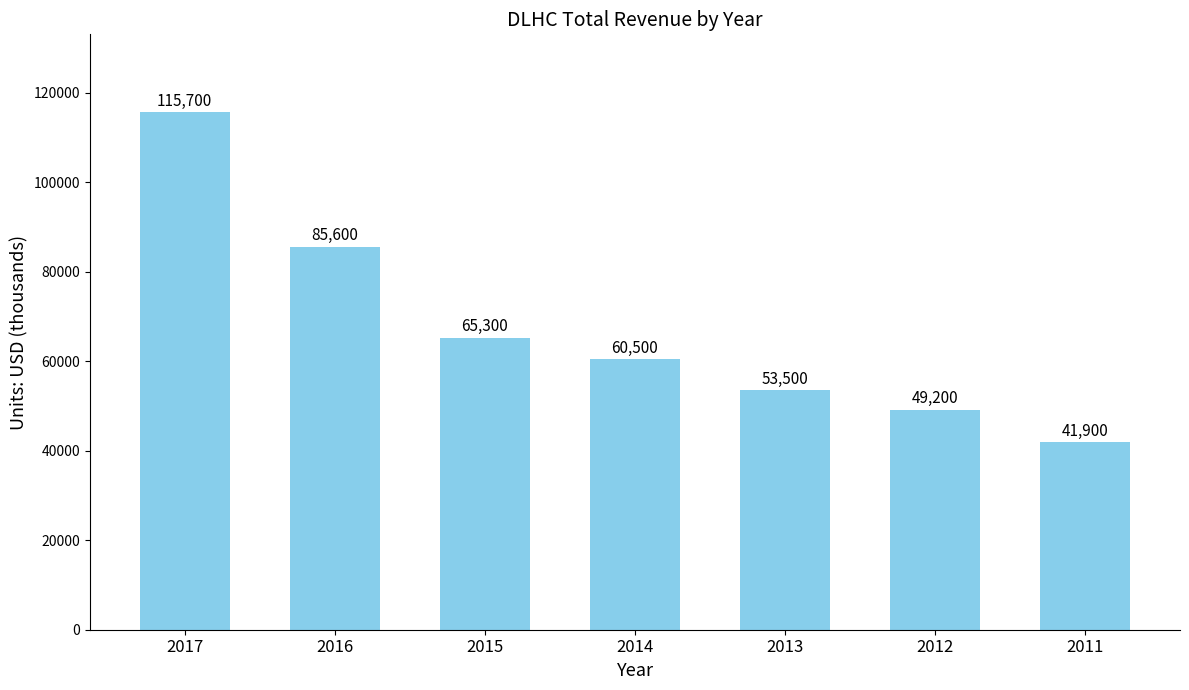

How many categories are shown in the chart?

7